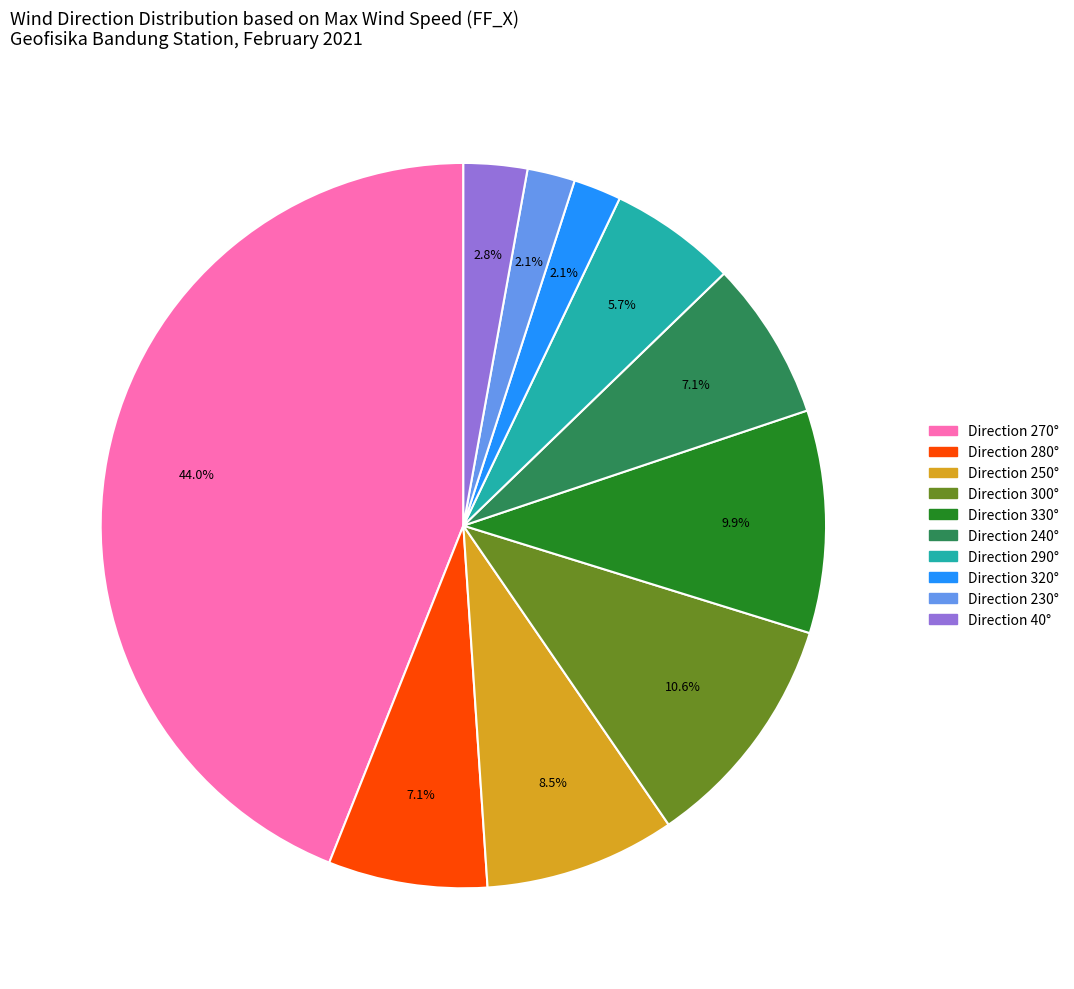

What portion of the pie excludes Direction 290°?

94.3%